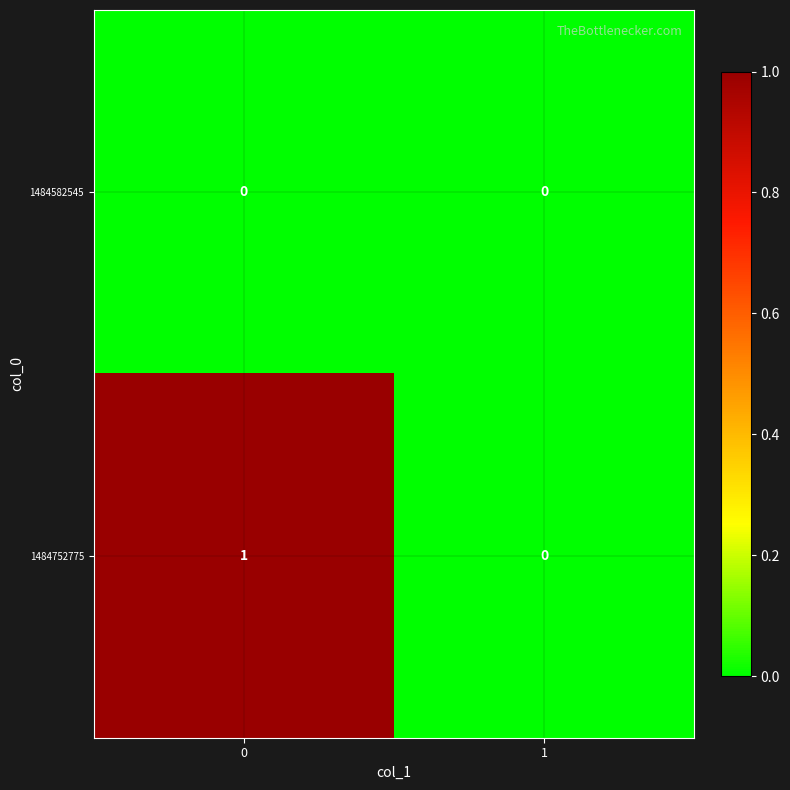

How many series are shown in this chart?

2